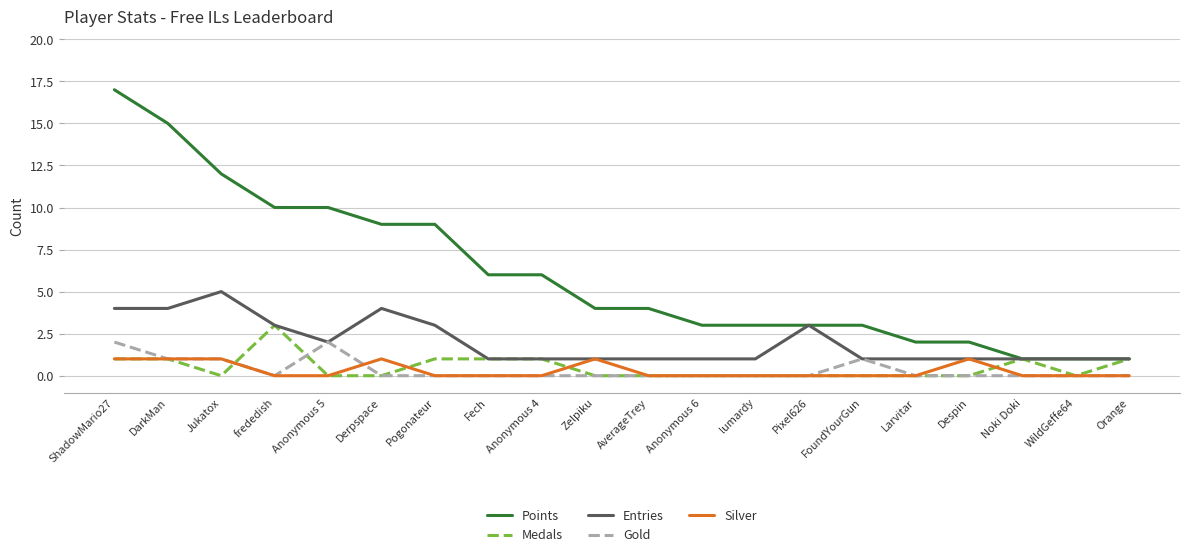

Rank the series by their maximum value, from lowest to highest.

Silver, Gold, Medals, Entries, Points